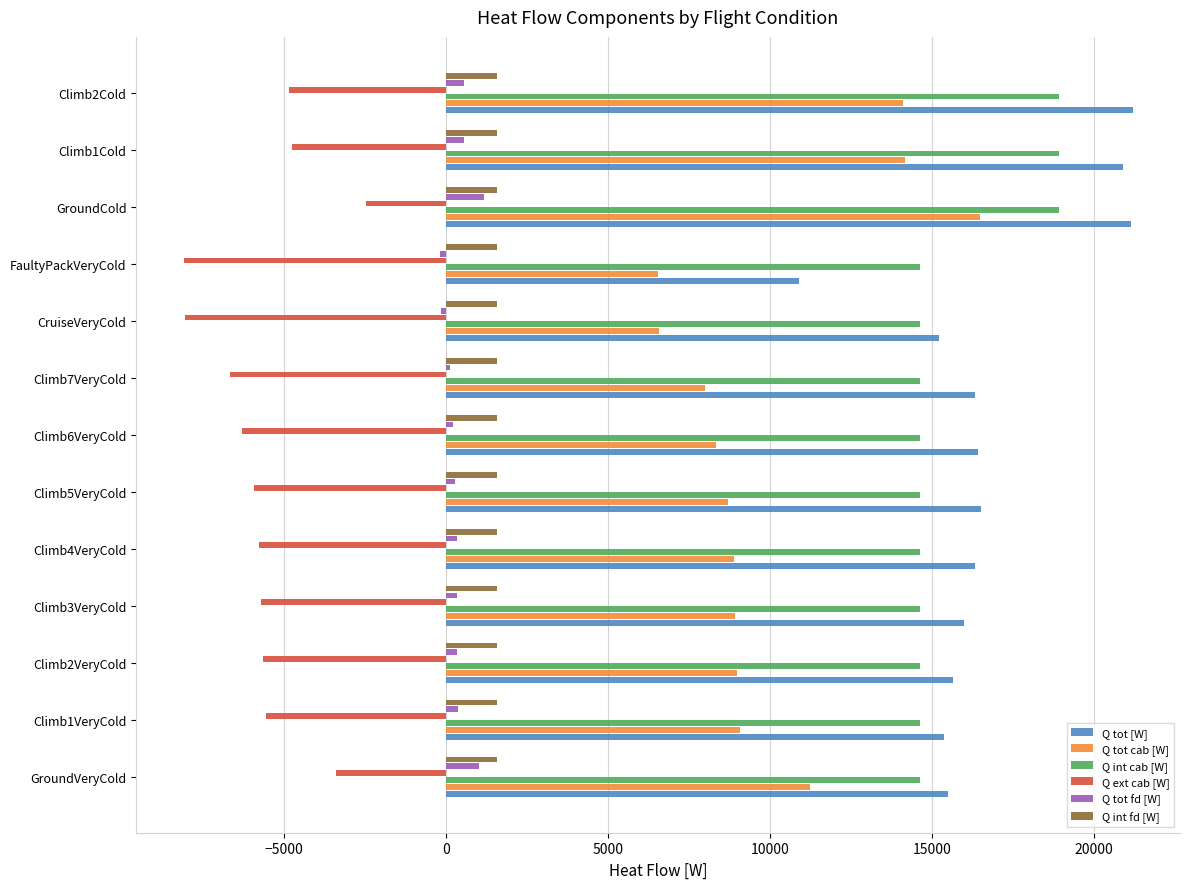

At which category is the sum across all series the highest?

GroundCold